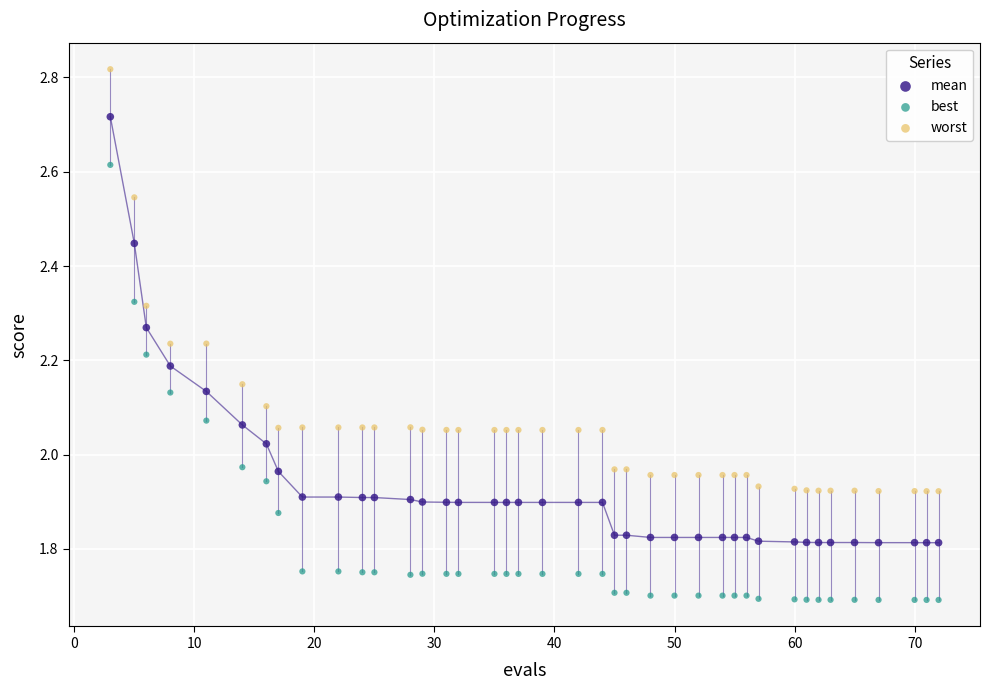

Which series reaches the minimum Y coordinate?

best